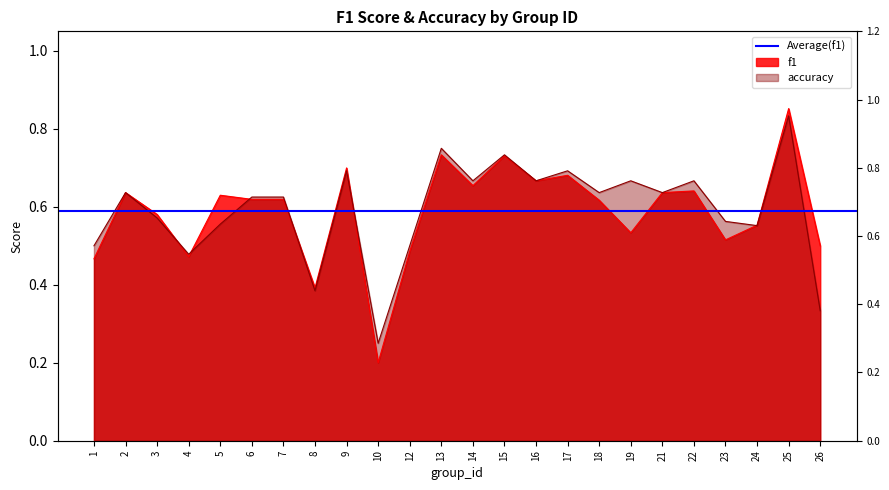

How many lines are shown in the chart?

2